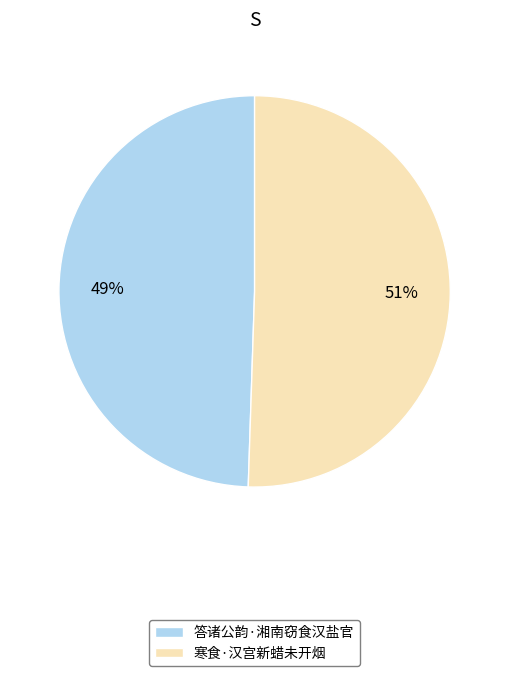

Which category accounts for the majority?

寒食·汉宫新蜡未开烟